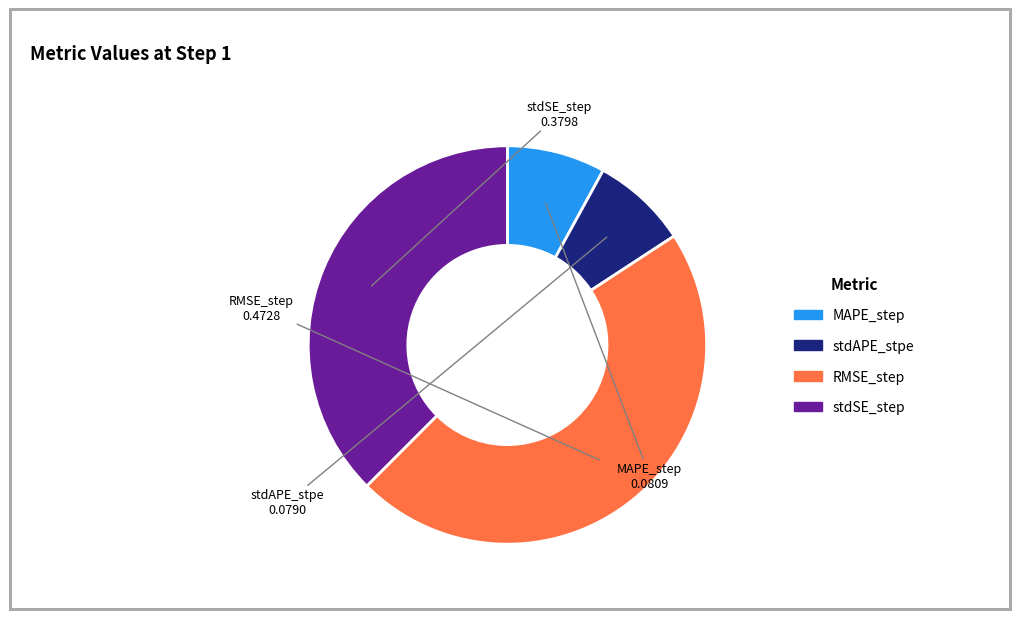

Between stdAPE_stpe and stdSE_step, which is larger?

stdSE_step